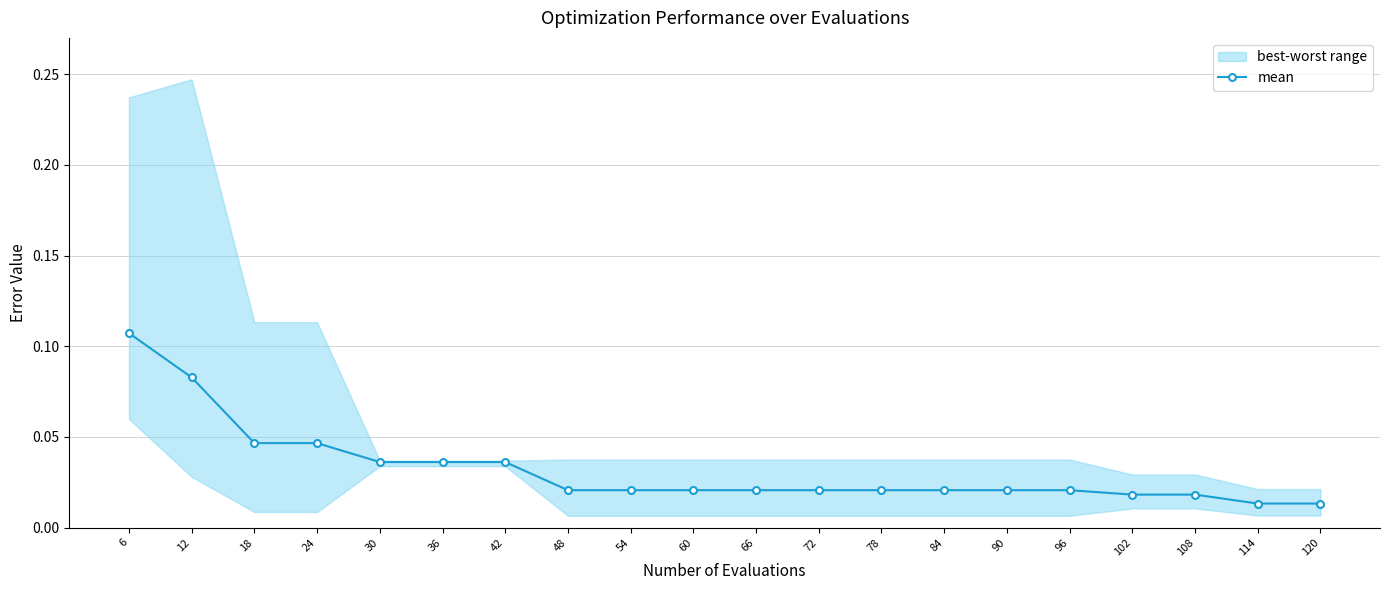

List the labels in order of value, largest first.

6, 12, 18, 24, 30, 36, 42, 48, 54, 60, 66, 72, 78, 84, 90, 96, 102, 108, 114, 120